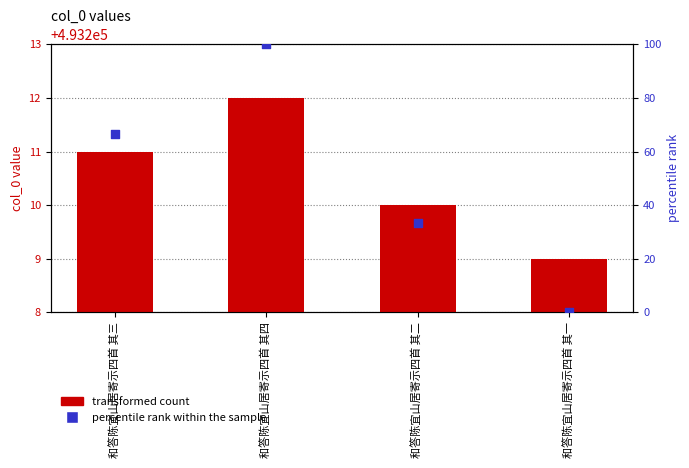

Which series has the largest Y range (max minus min)?

percentile rank within the sample